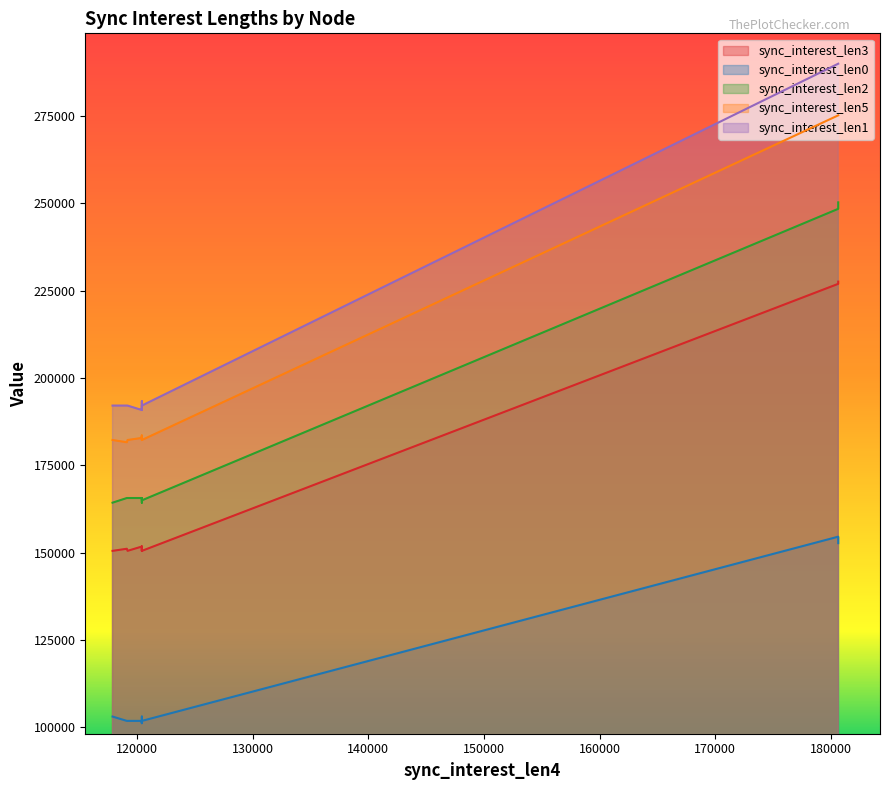

What is the lowest value of the sync_interest_len5 series?

181583